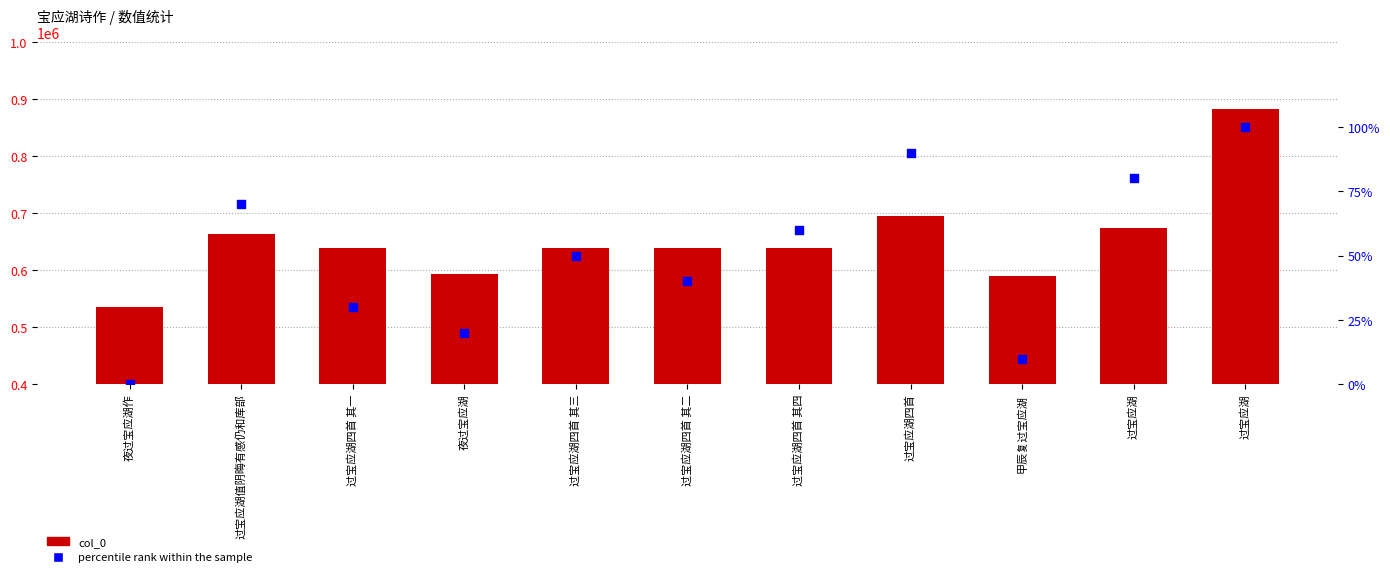

Which series reaches the maximum Y coordinate?

col_0